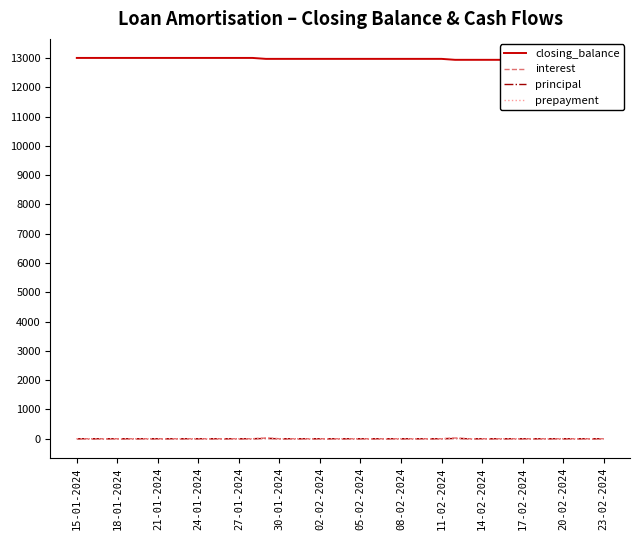

The prepayment series shows 0.0 at 30-01-2024. True or false?

True